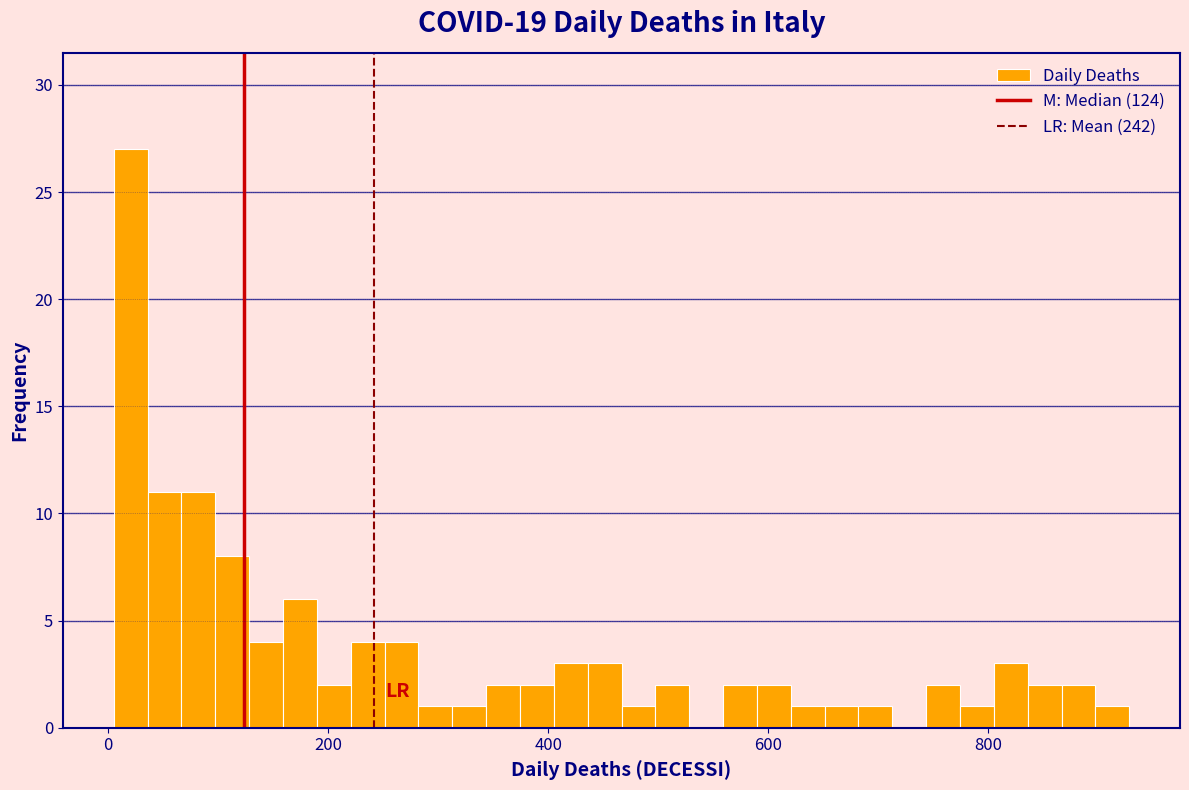

Read against the x-axis, roughly where is the centre of the tallest bar?

20